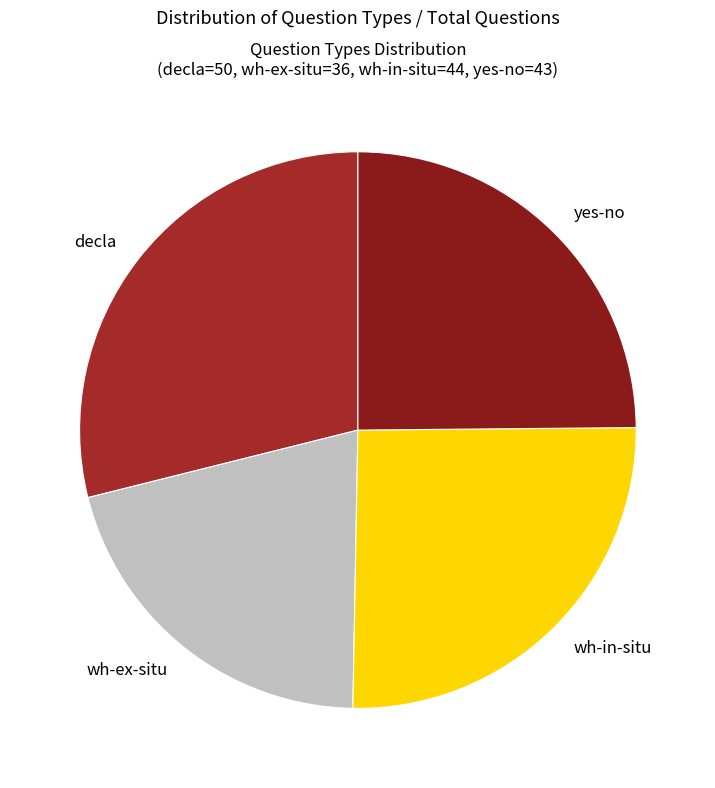

True or false: decla accounts for 29% of the total.

True